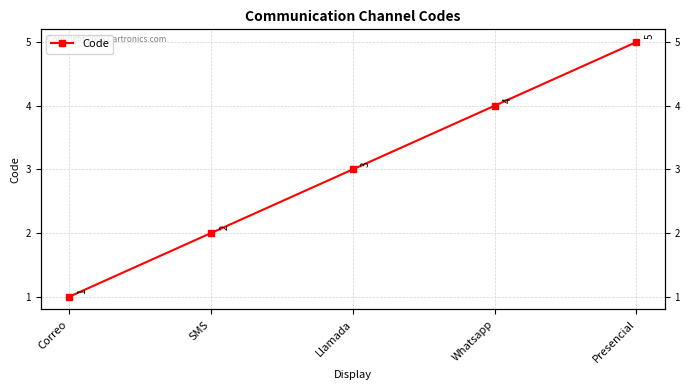

What is the difference between the maximum and minimum values?

4